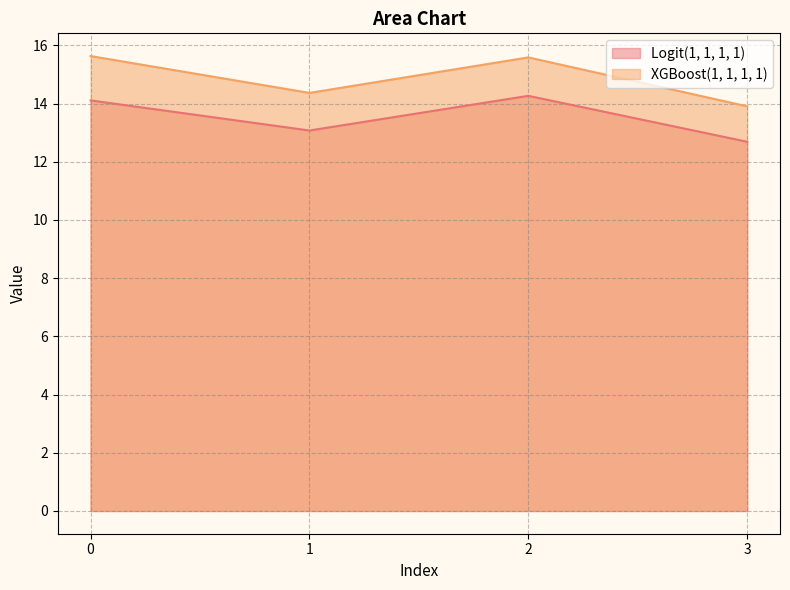

What is the sum of all XGBoost(1, 1, 1, 1) values?

59.5